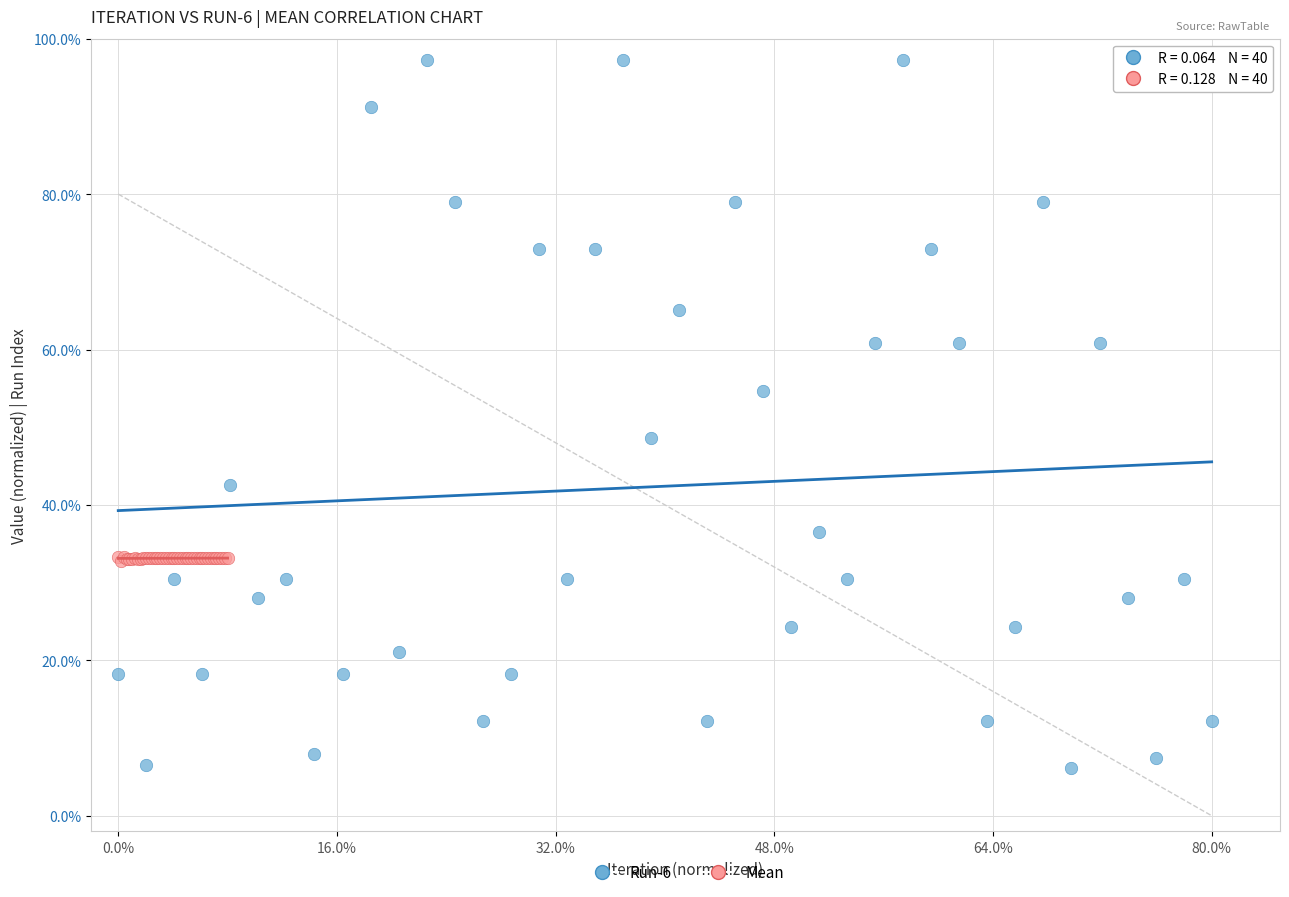

What are all the series names shown in the legend?

Run-6, Mean